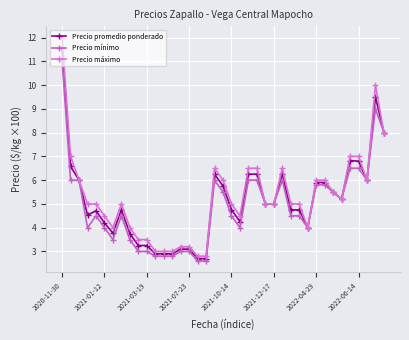

True or false: Precio promedio ponderado and Precio mínimo cross at least once.

False